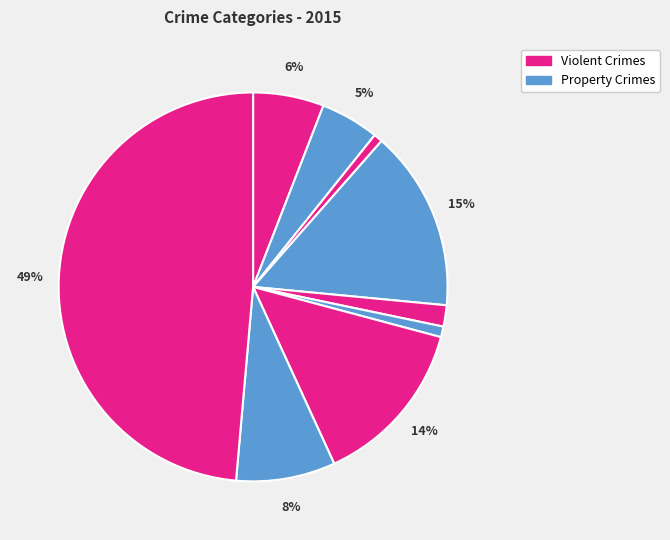

Count the number of slices in the pie.

9